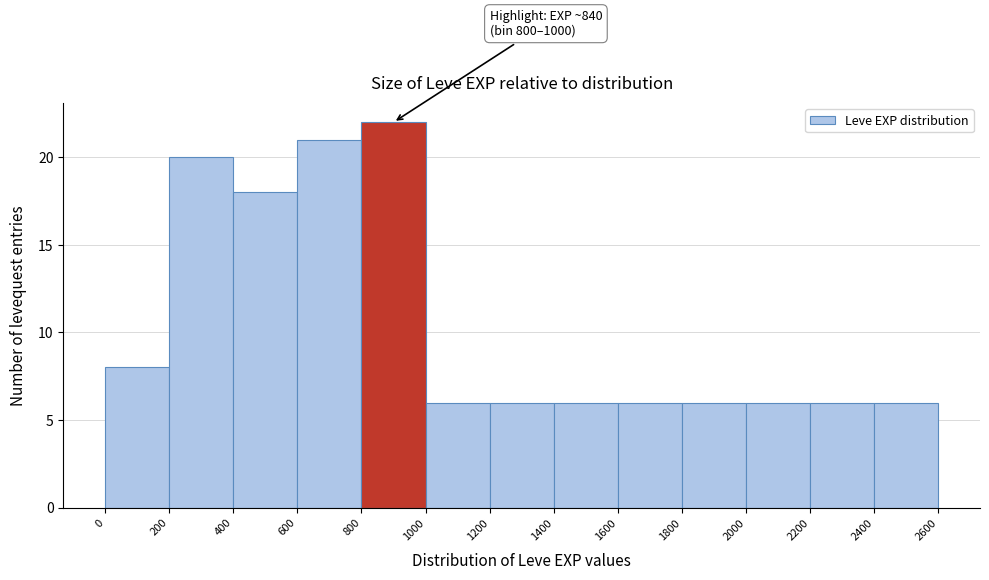

Over which range of the x-axis is the bar tallest?

800 to 1000